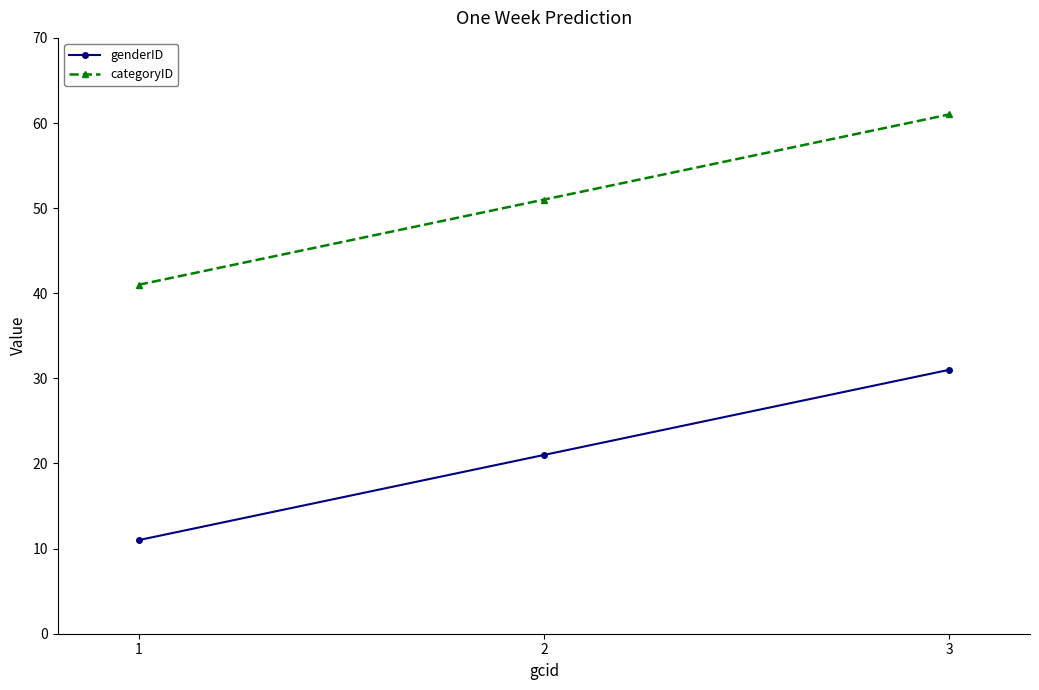

Count the number of data series in this chart.

2